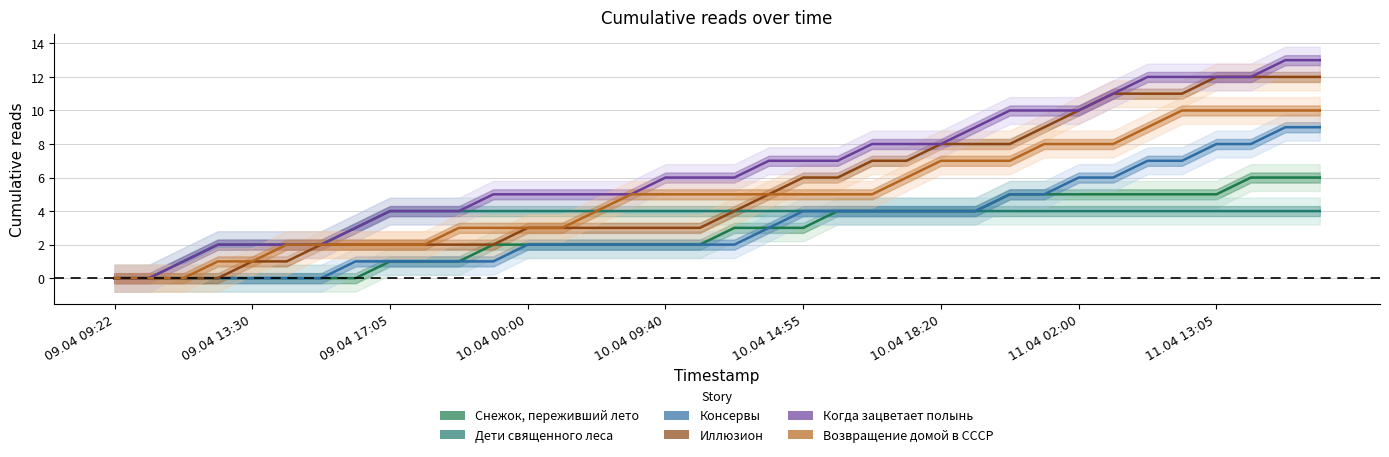

At which category does the chart reach its peak across all series?

34